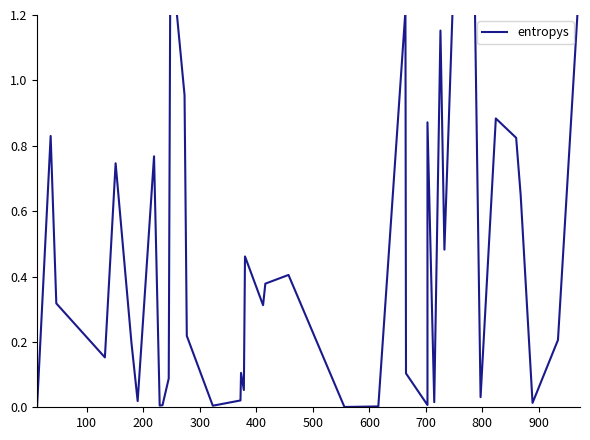

The value at 800 is 0.5. True or false?

False